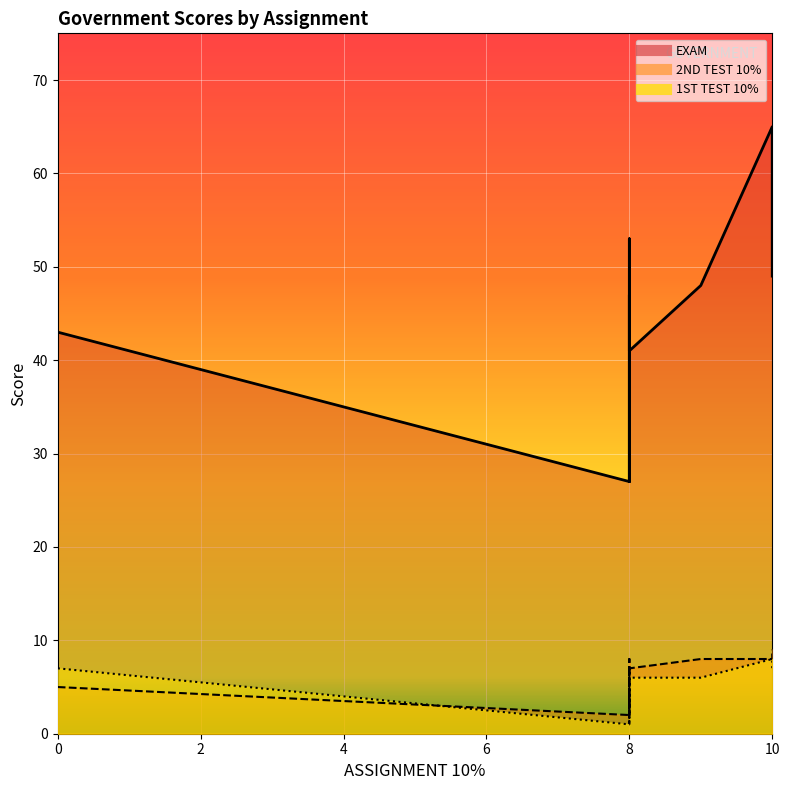

What is the minimum value shown in the chart?

1